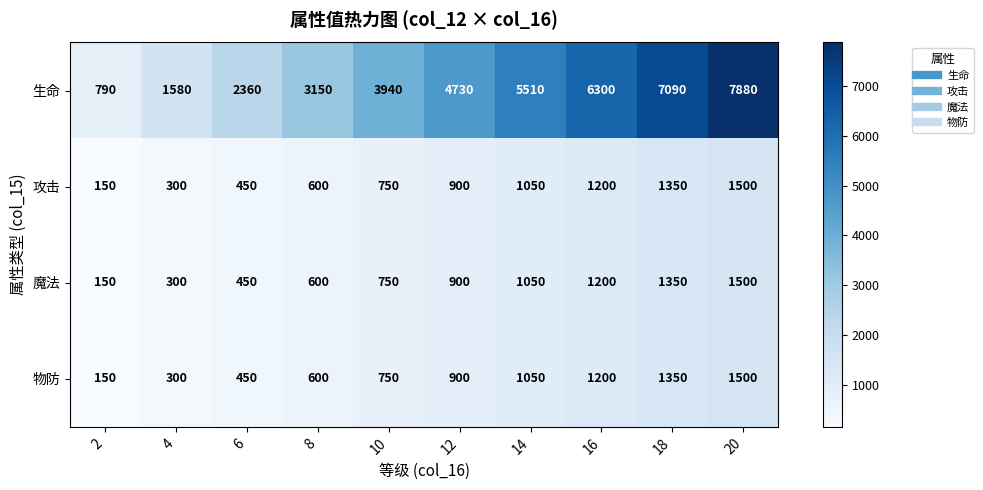

True or false: 生命 has a value of 3150 at 8.

True